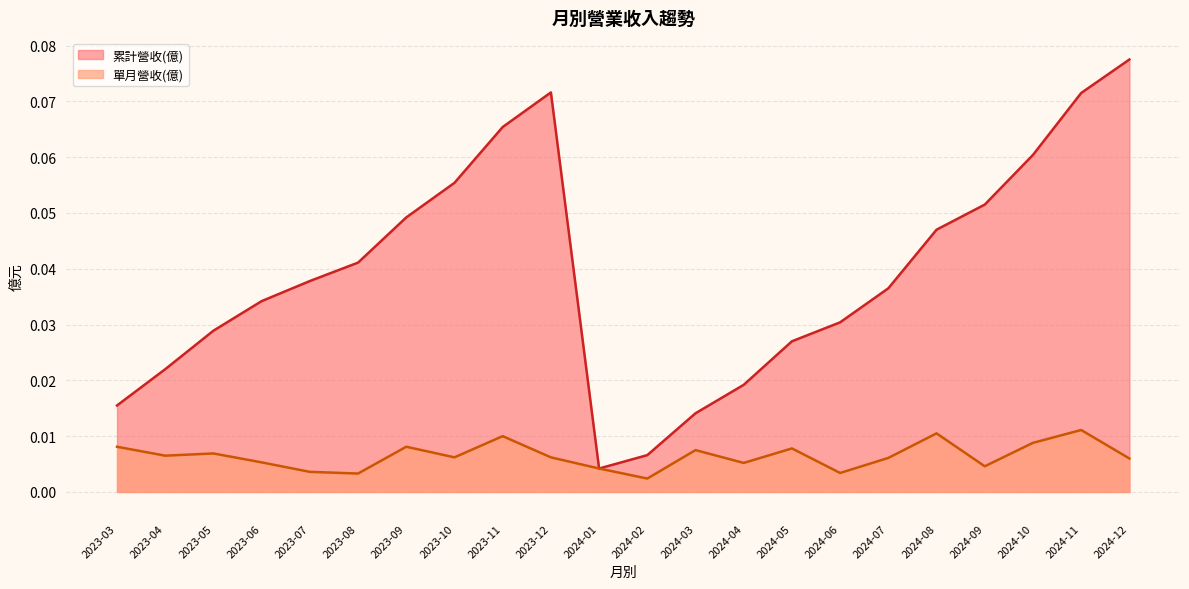

True or false: 單月營收(億) and 累計營收(億) intersect in this chart.

False